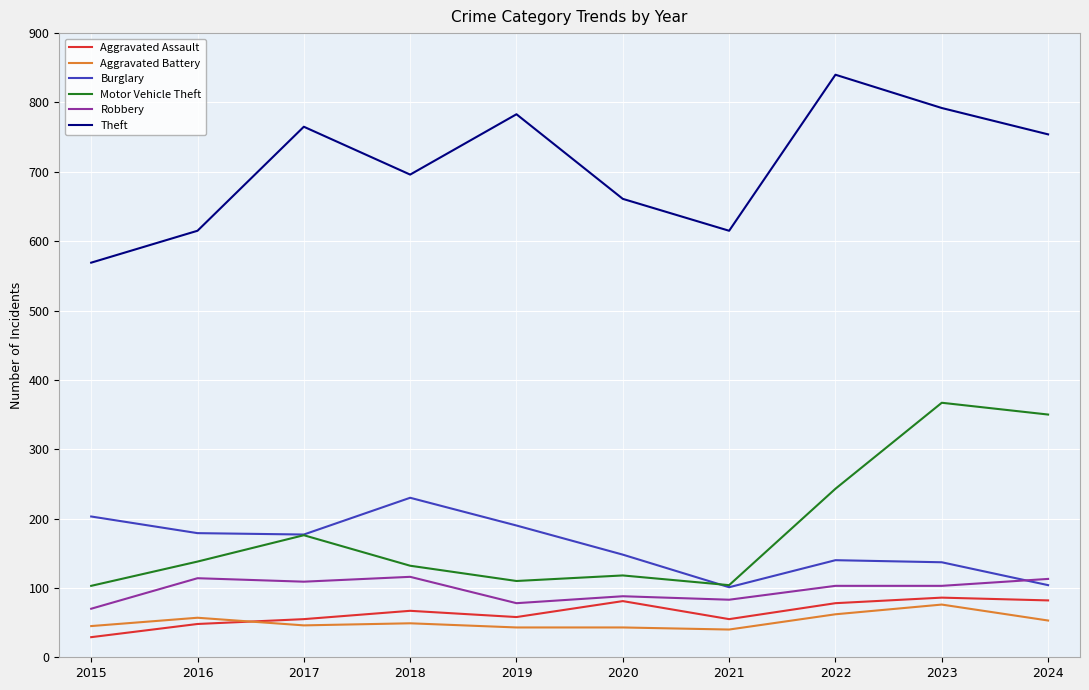

True or false: Aggravated Assault and Motor Vehicle Theft cross at least once.

False